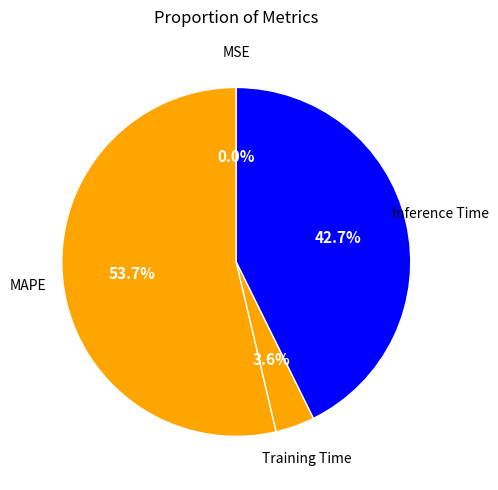

Is it true that Training Time is 4% of the pie?

True